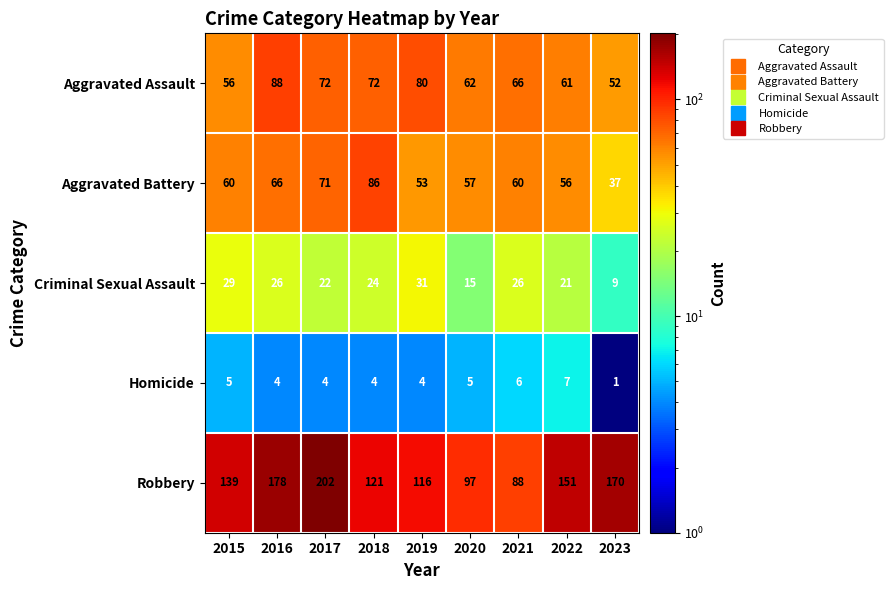

At which category does the chart reach its peak across all series?

2017